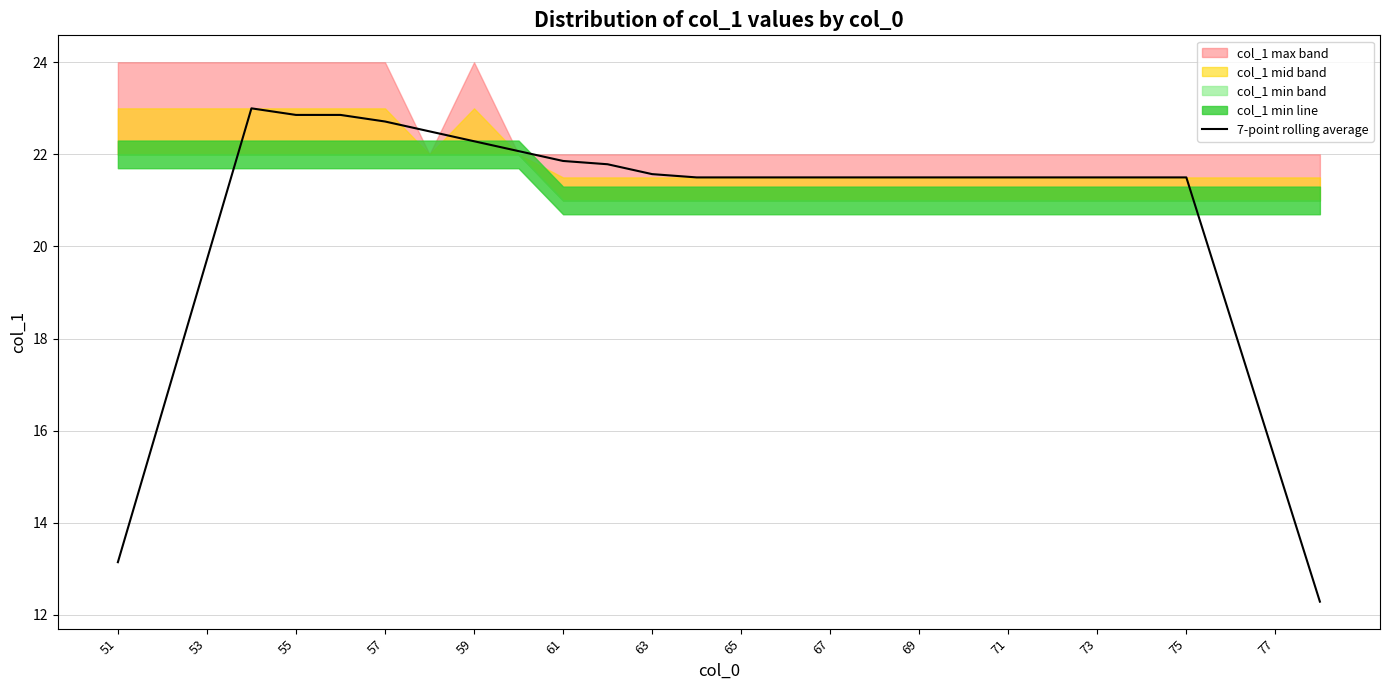

What is the average value?

20.6